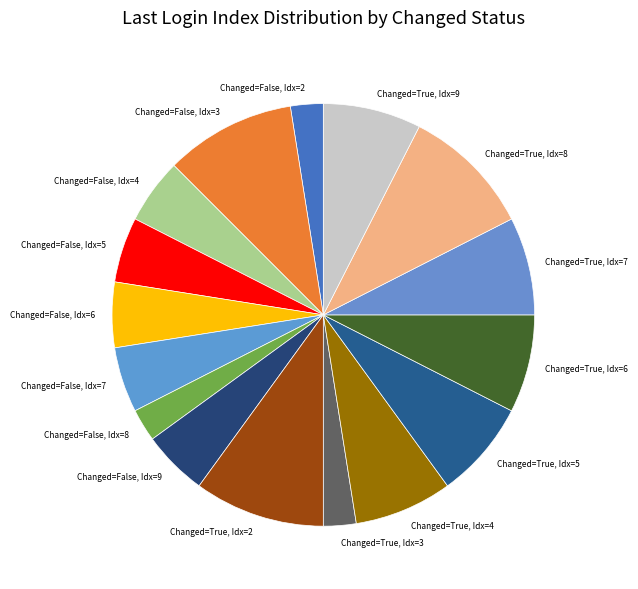

The Changed=False, Idx=5 slice represents 5% of the pie. True or false?

True